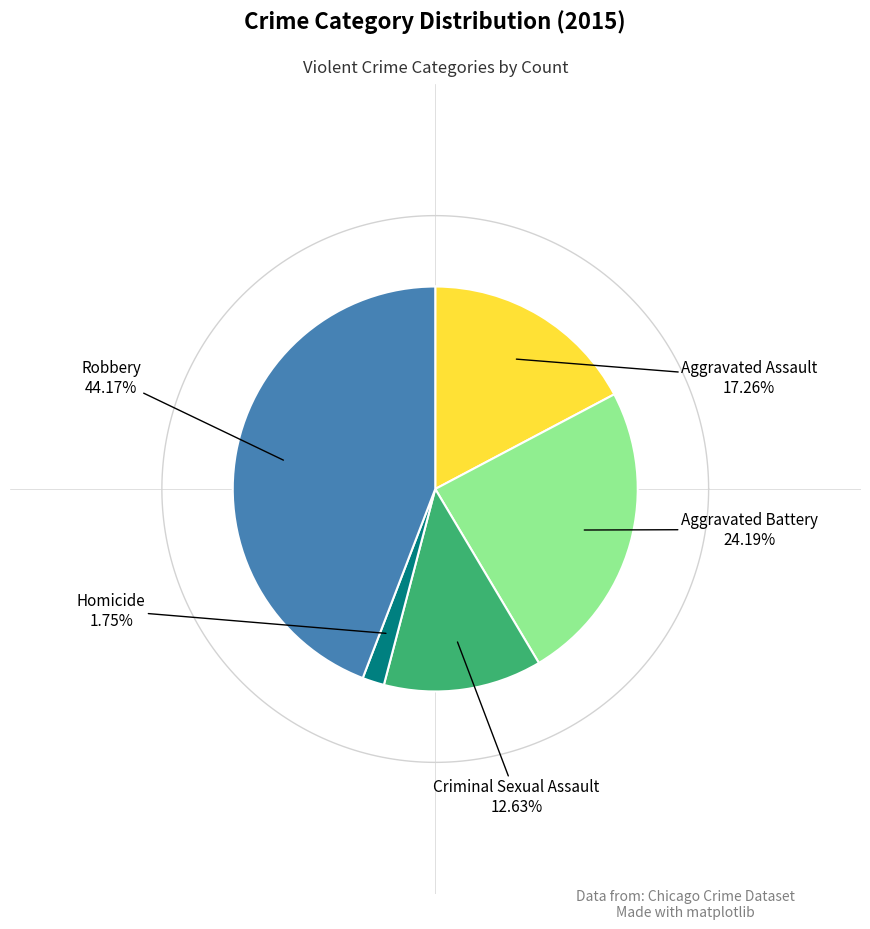

Rank the categories by value from lowest to highest.

Homicide, Criminal Sexual Assault, Aggravated Assault, Aggravated Battery, Robbery